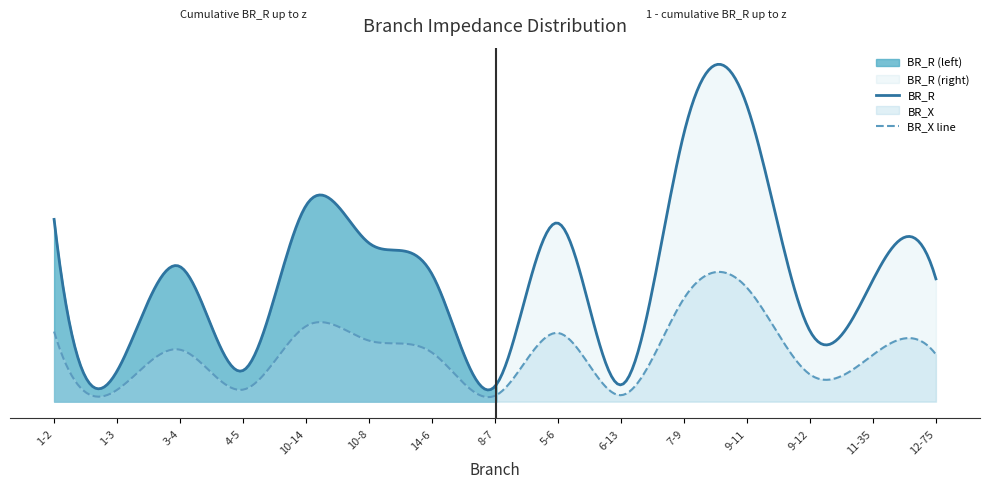

Rank the series at 6-13 from lowest to highest value.

BR_X, BR_R